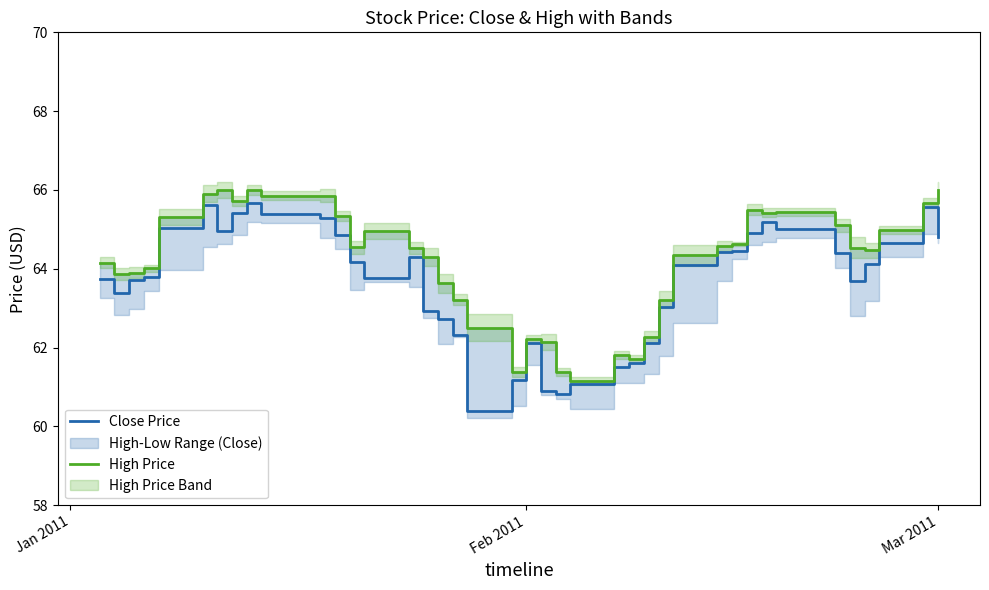

Reading right to left, what are all the values shown in this chart?

Close Price: 64.8	65.6	64.7	64.1	63.7	64.4	65.0	65.2	64.9	64.5	64.4	64.1	63.0	62.1	61.6	61.5	61.1	60.8	60.9	62.1	61.2	60.4	62.3	62.7	62.9	64.3	63.8	64.2	64.8	65.3	65.4	65.7	65.4	65.0	65.6	65.0	63.8	63.7	63.4	63.7
High Price: 66.0	65.7	65.0	64.5	64.5	65.1	65.4	65.4	65.5	64.6	64.6	64.3	63.2	62.3	61.7	61.8	61.2	61.4	62.1	62.2	61.4	62.5	63.2	63.6	64.3	64.5	65.0	64.6	65.3	65.9	65.9	66.0	65.7	66.0	65.9	65.3	64.0	63.9	63.9	64.2